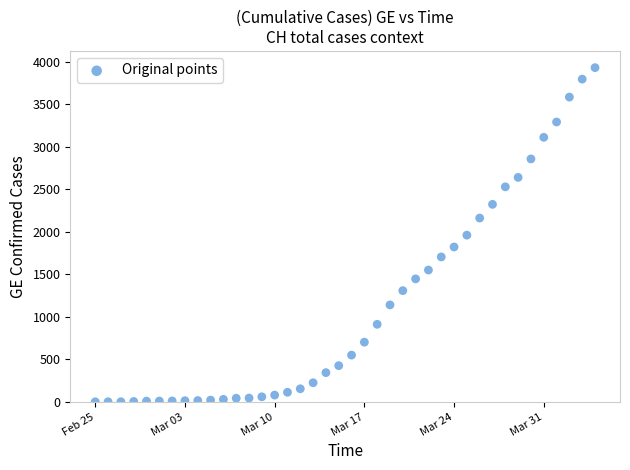

What is the range of Y values (max minus min)?

3928